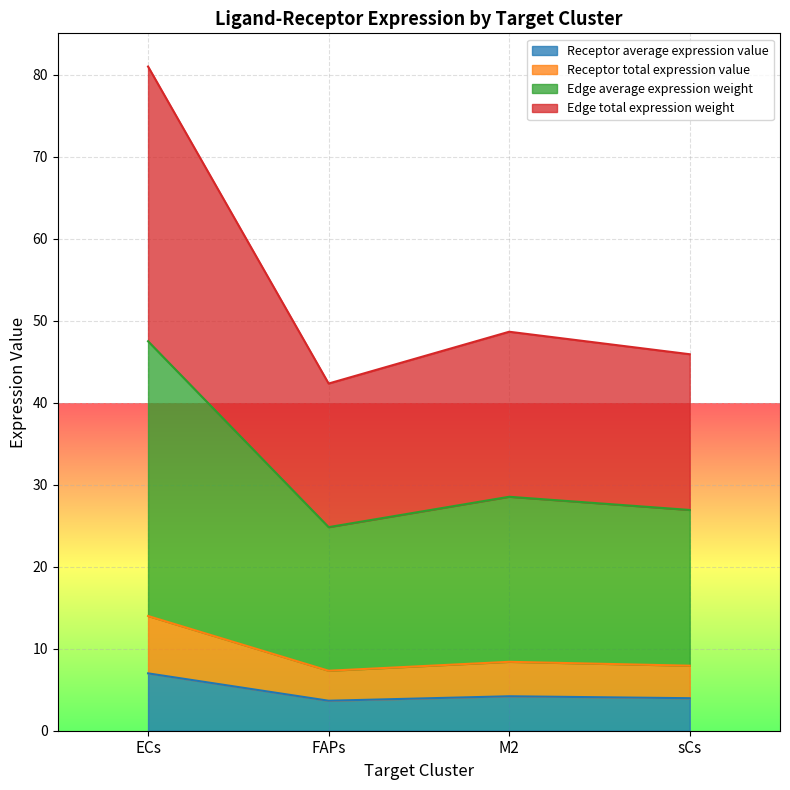

What is the label of the 4th point from the right?

ECs